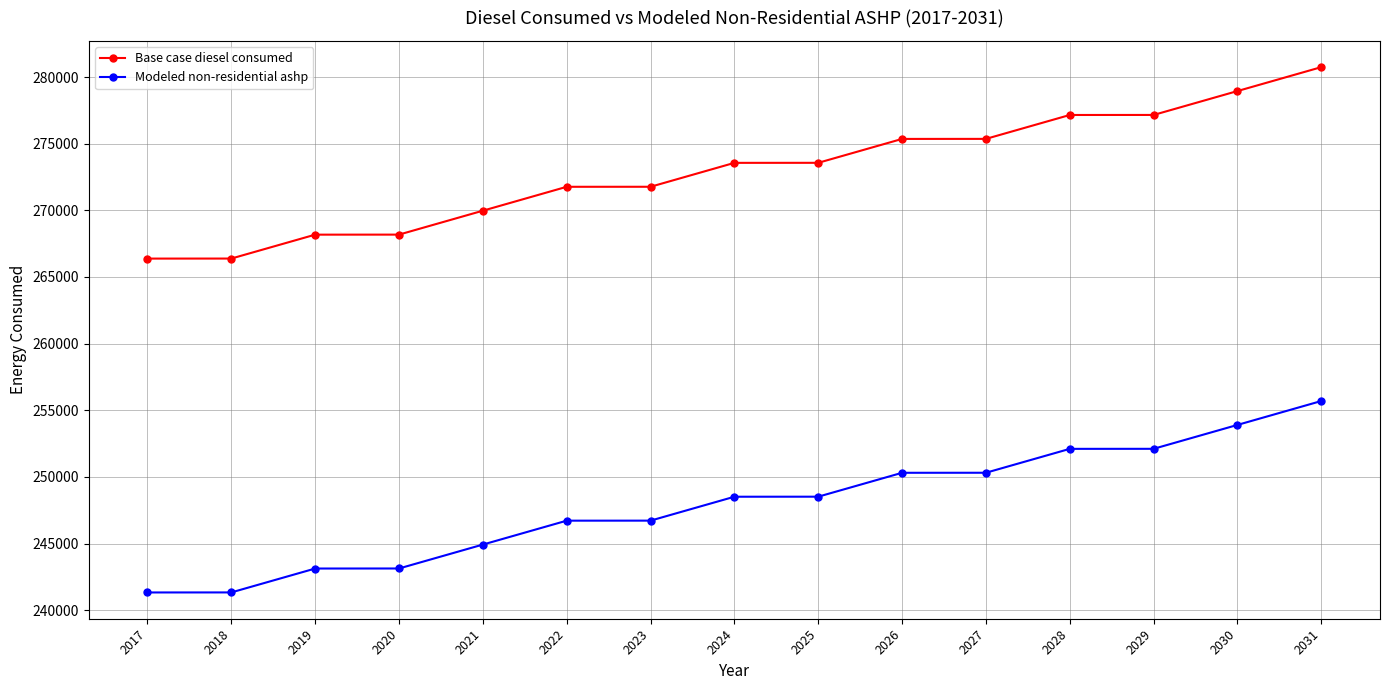

What is the value of the Modeled non-residential ashp point at the 7th from the left?

246716.8